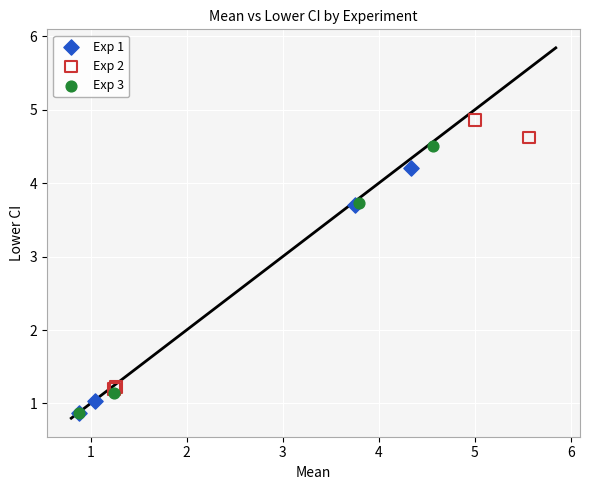

Which series has the widest spread of Y values?

Exp 2